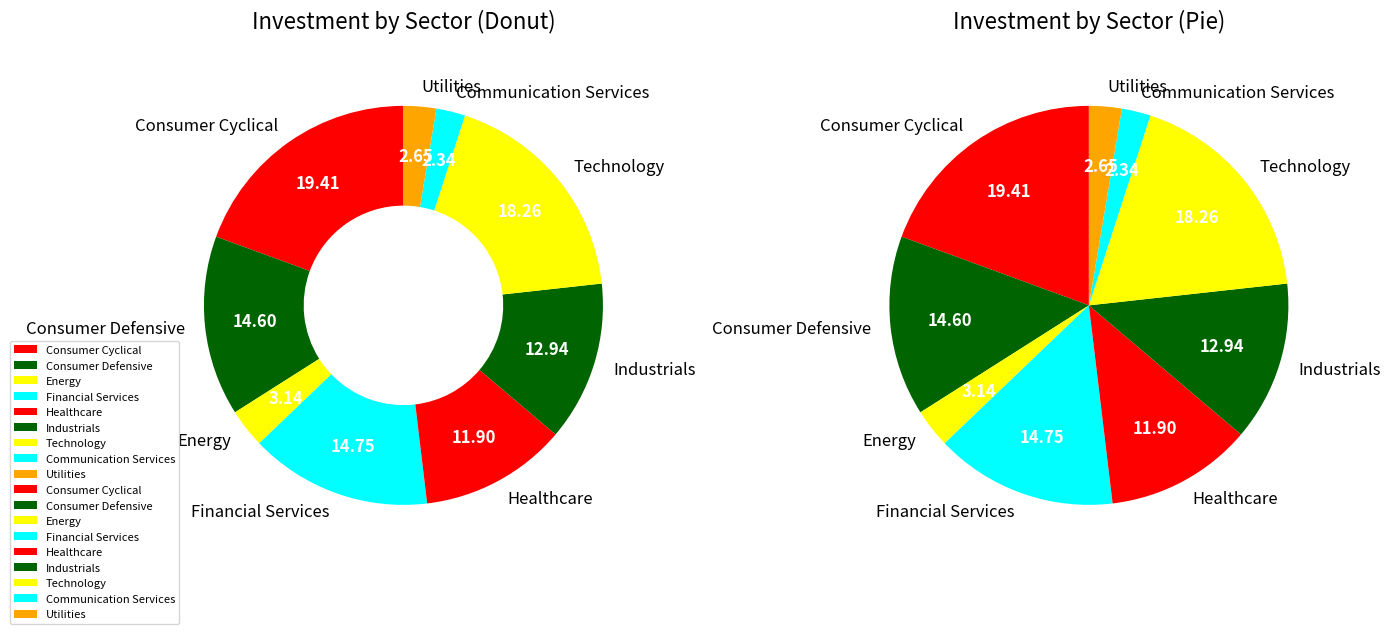

Which slice is the smallest?

Communication Services